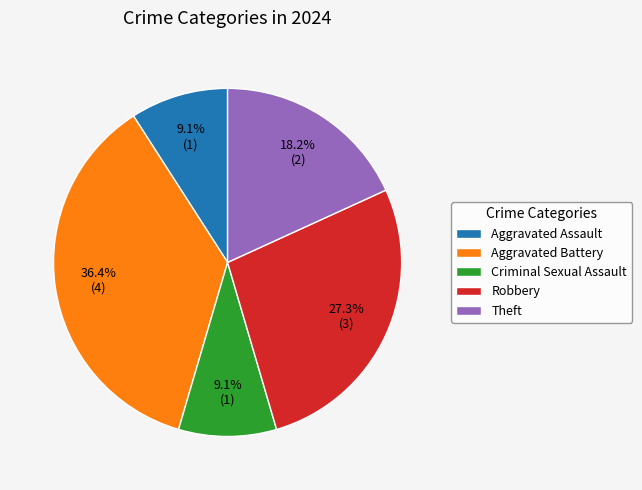

What is the total percentage of Aggravated Assault and Robbery?

36.4%